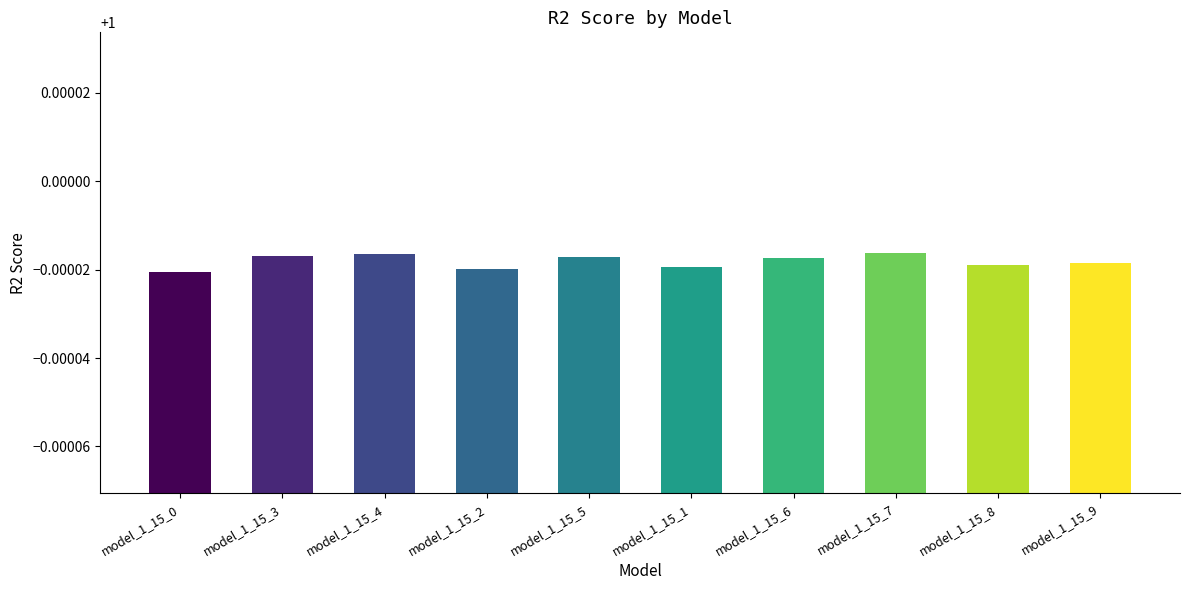

Is it true that the value at model_1_15_3 is 0.3?

False